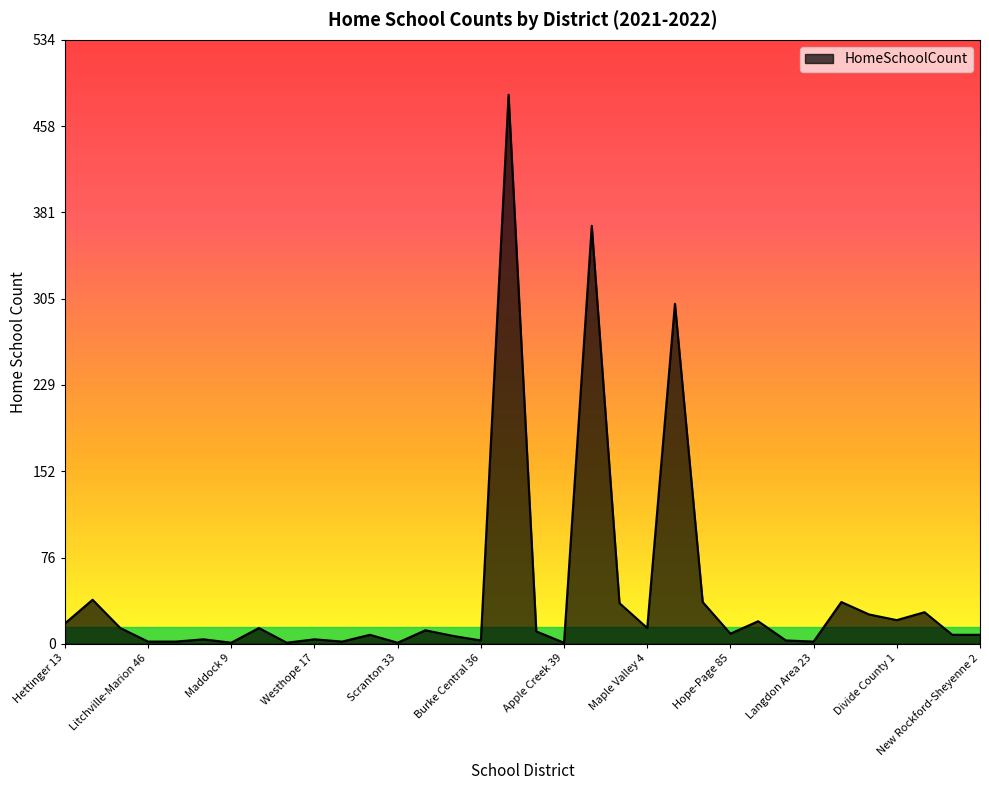

What is the maximum value shown in the chart?

486